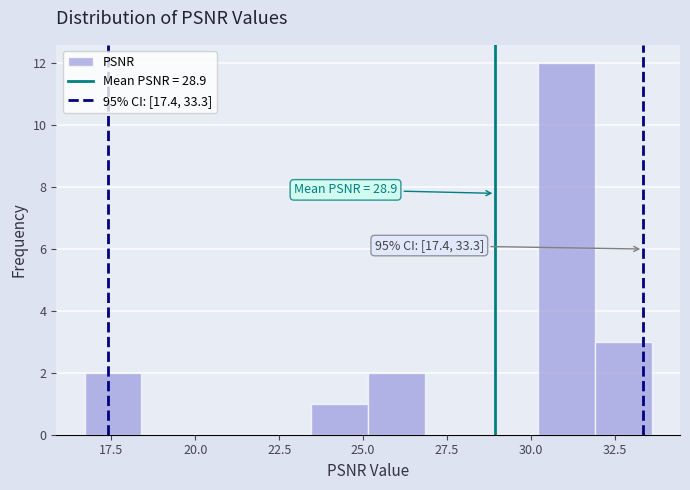

Around what value on the x-axis is the tallest bar? Give the approximate position of its centre, as read against the axis.

31.0